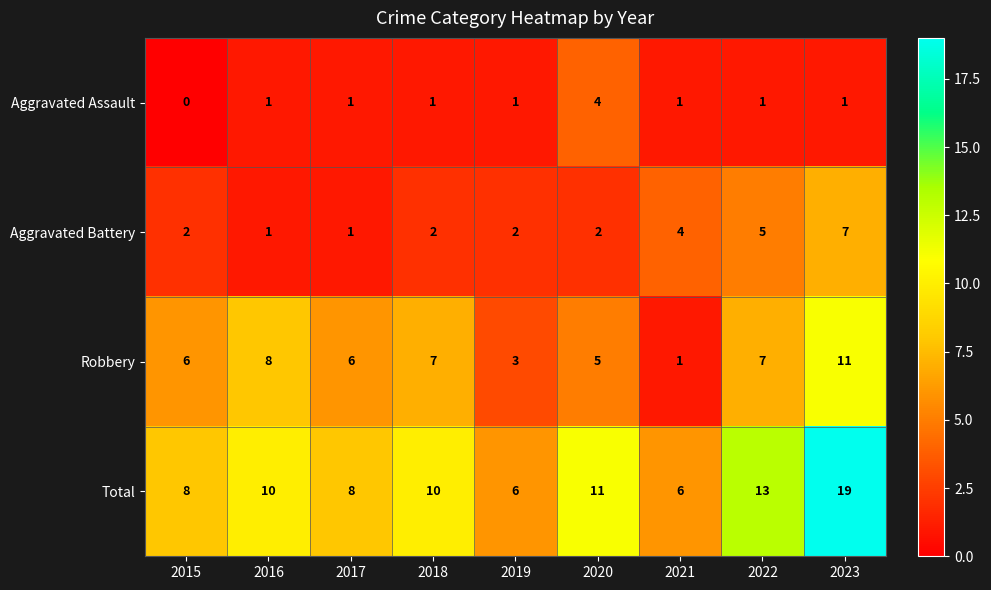

At which category is the sum across all series the highest?

2023